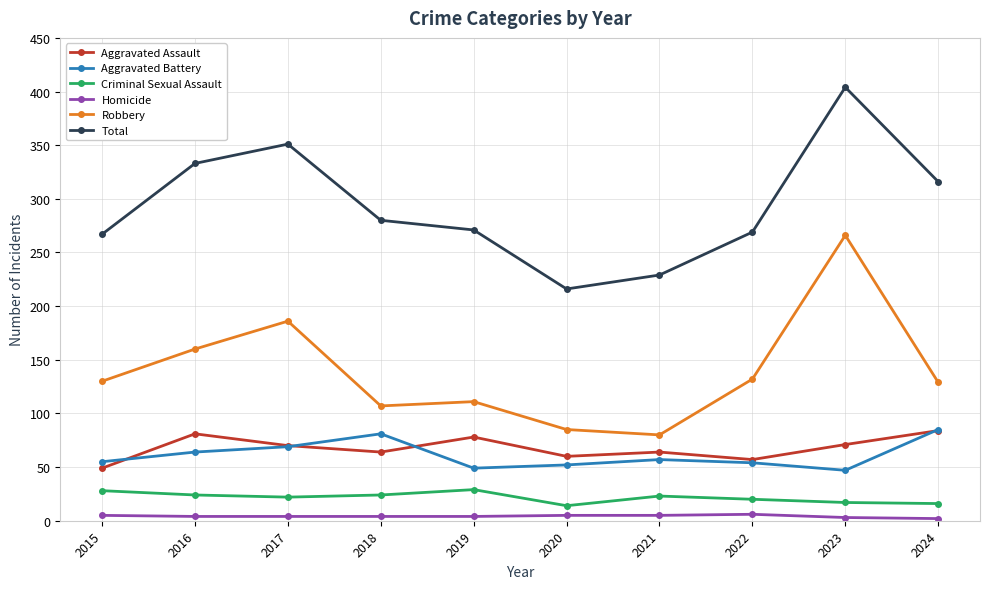

What are all the series names shown in the legend?

Aggravated Assault, Aggravated Battery, Criminal Sexual Assault, Homicide, Robbery, Total